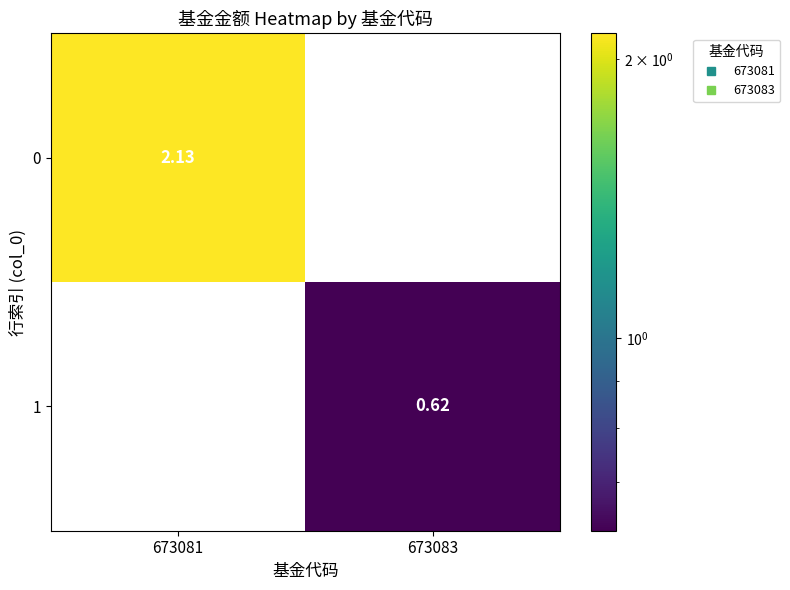

List the series in order of their peak value, highest first.

0, 1